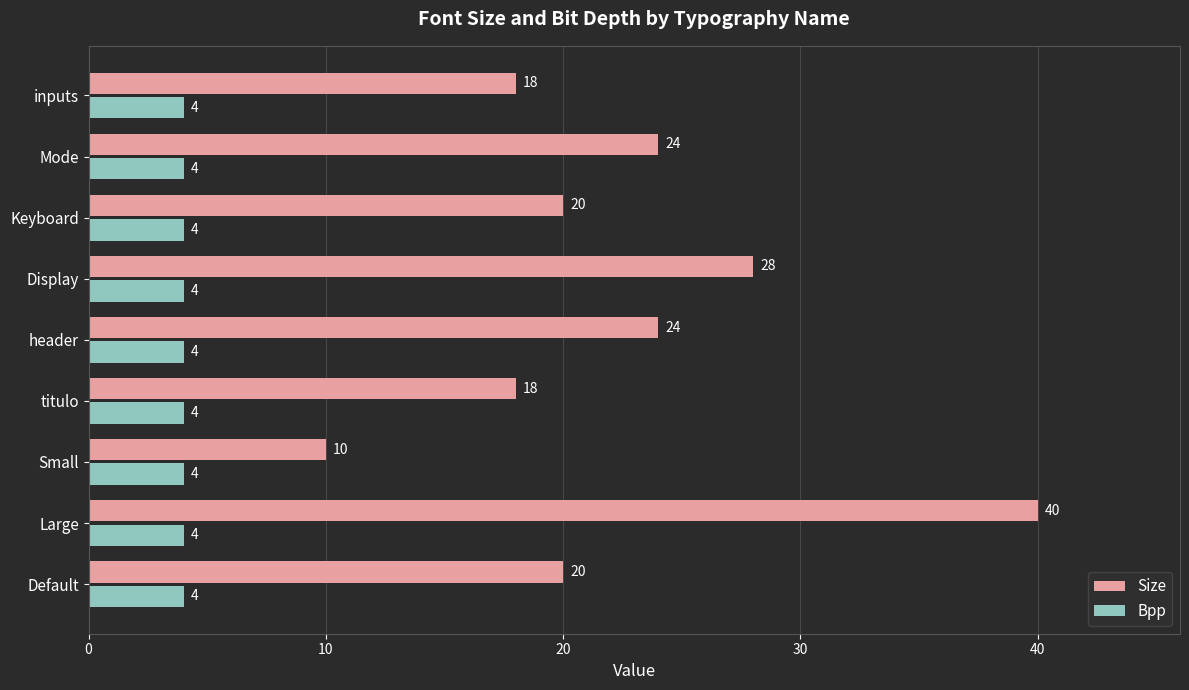

True or false: Bpp has a value of 4 at Mode.

True